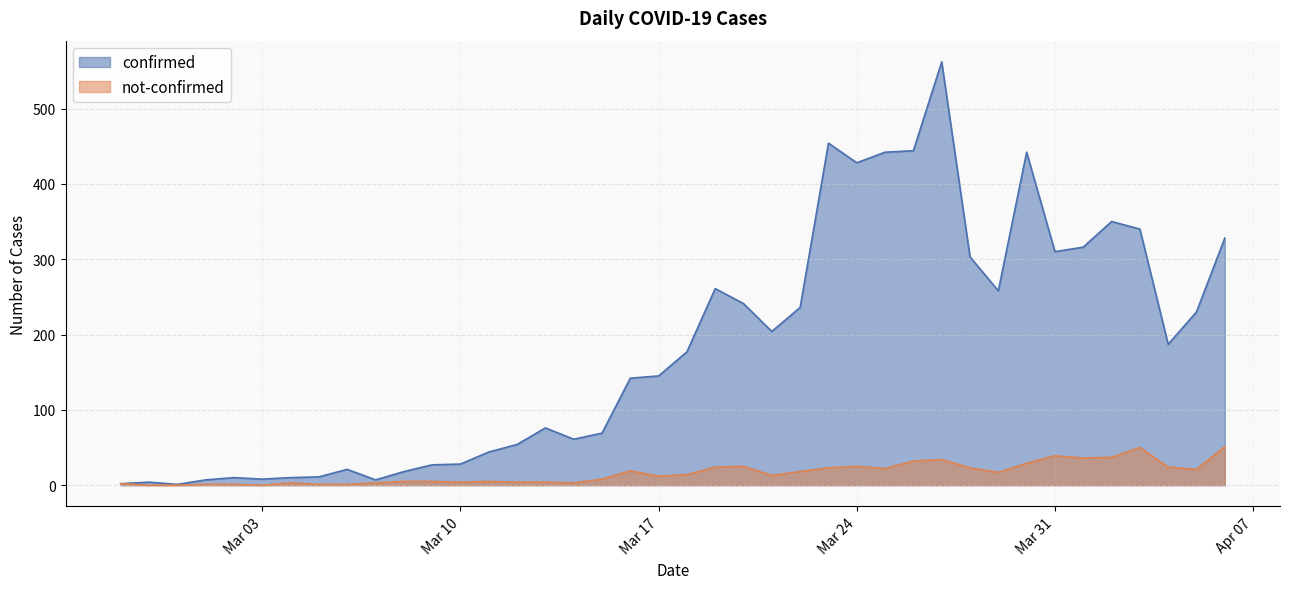

True or false: confirmed has more than 2 interior local peaks.

True